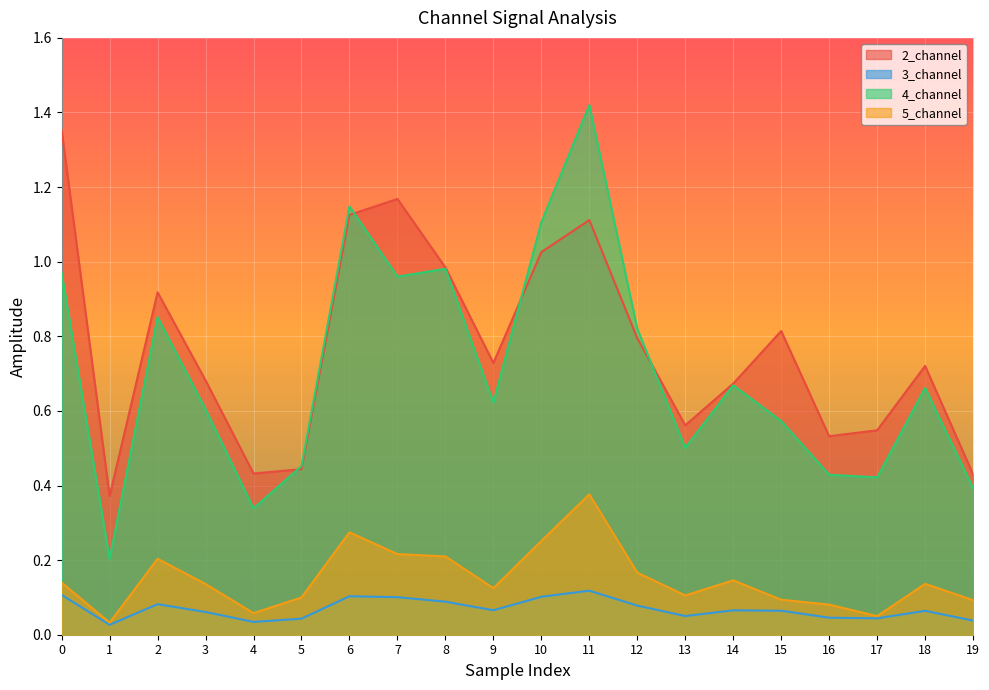

The 5_channel series shows 0.1 at 5. True or false?

True